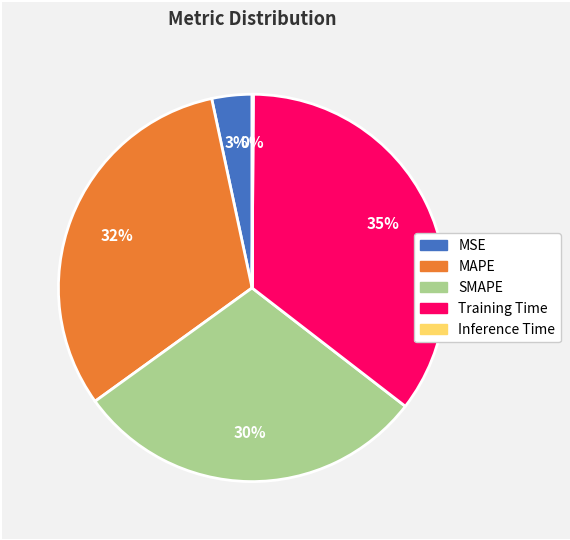

Is there any slice that represents more than half of the pie?

No